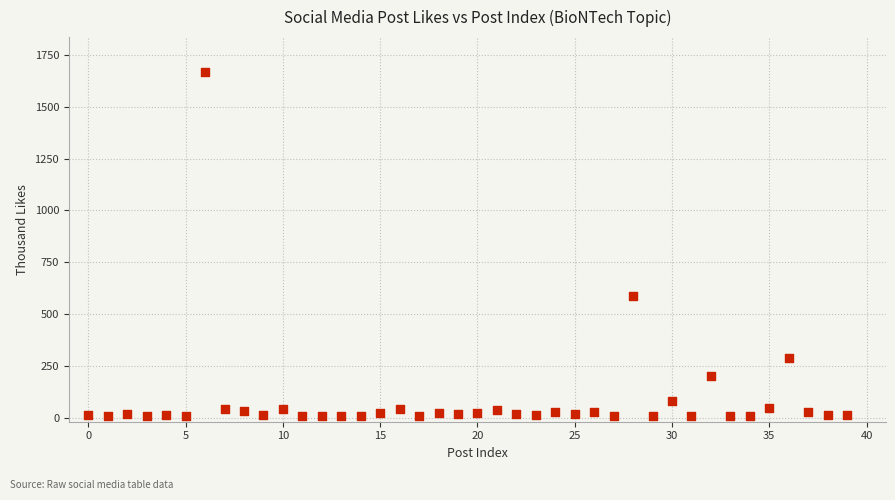

What Y value in the scatter plot is closest to 837?

585.9